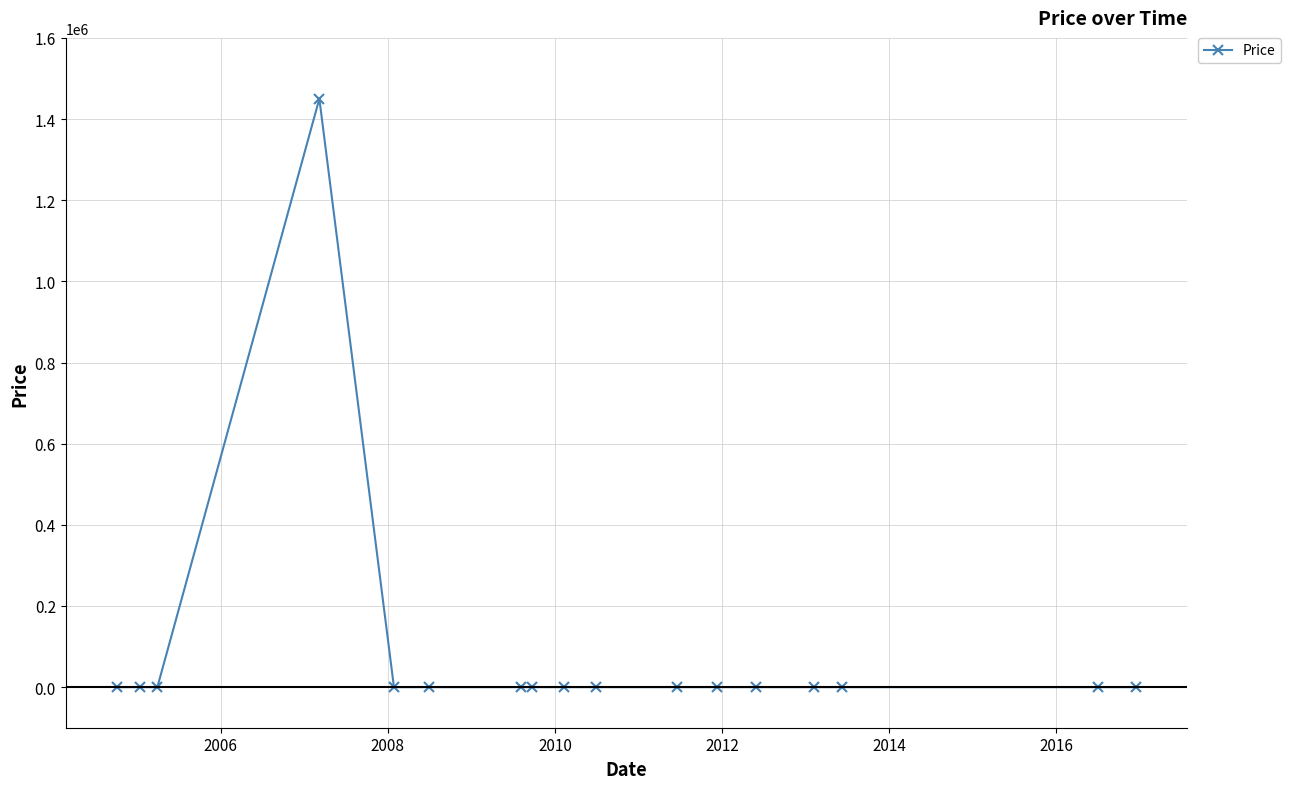

Reading right to left, list all the values displayed in this chart.

0	0	0	0	0	0	0	0	0	0	0	0	0	1450000	0	0	0